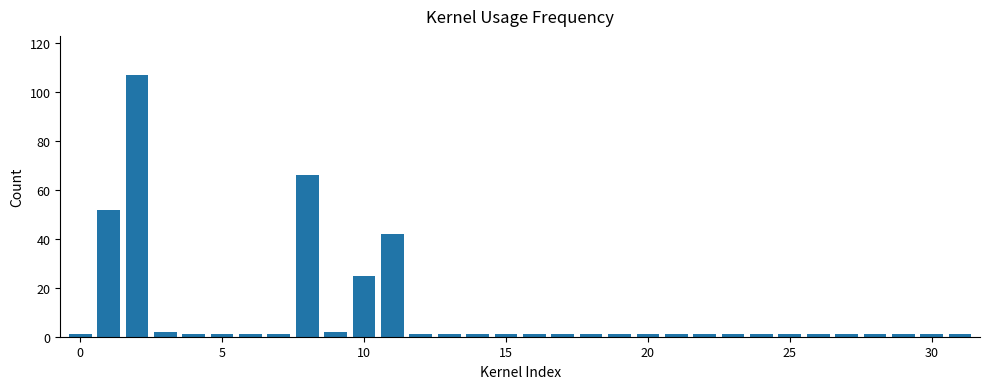

What is the difference between the second highest and minimum values?

65